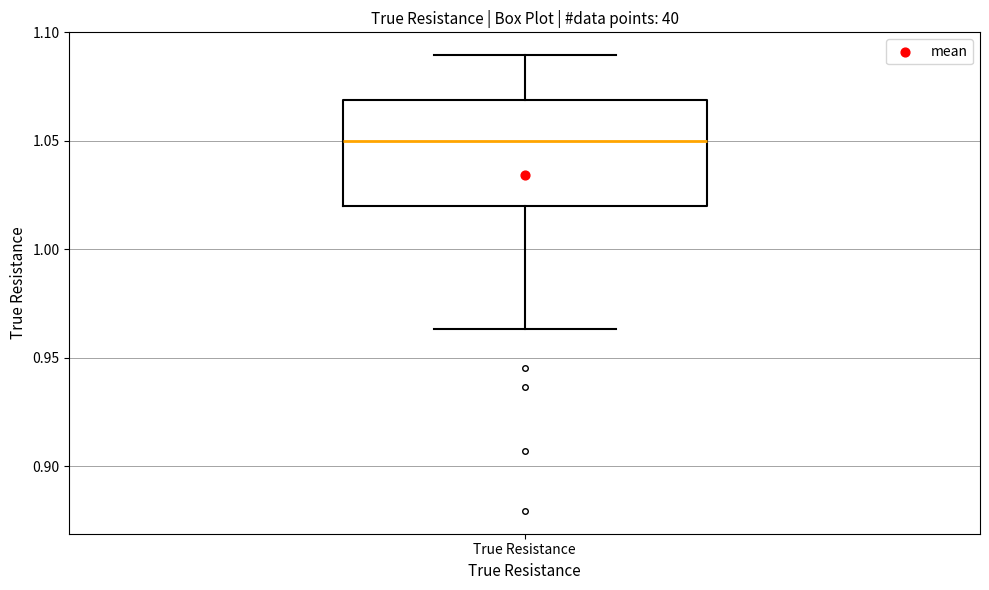

Read this box plot against the y-axis: the position of the median line, the range covered by the box, and the ends of both whiskers. The values are not printed on the chart, so give them approximately, as read against the axis.

median 1.050, box 1.020 to 1.070, whiskers 0.965 to 1.090